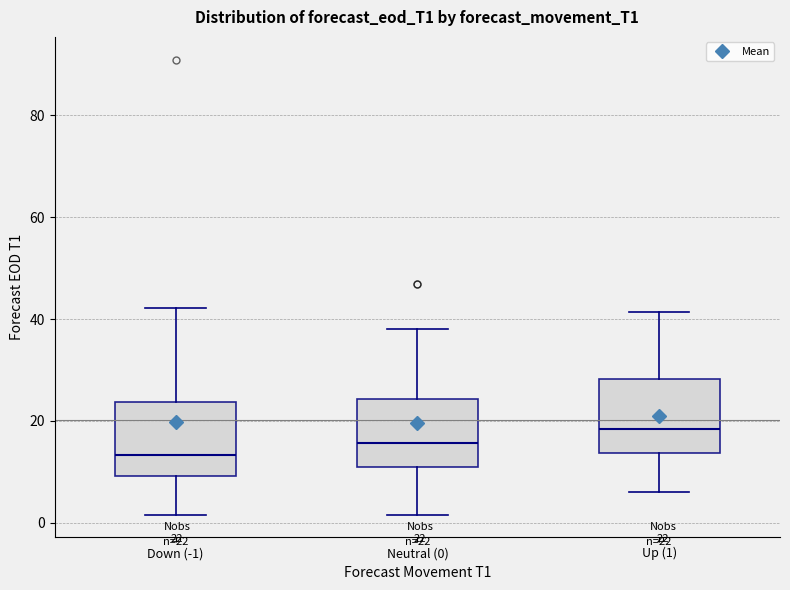

Which box has the lowest median line?

Down (-1)